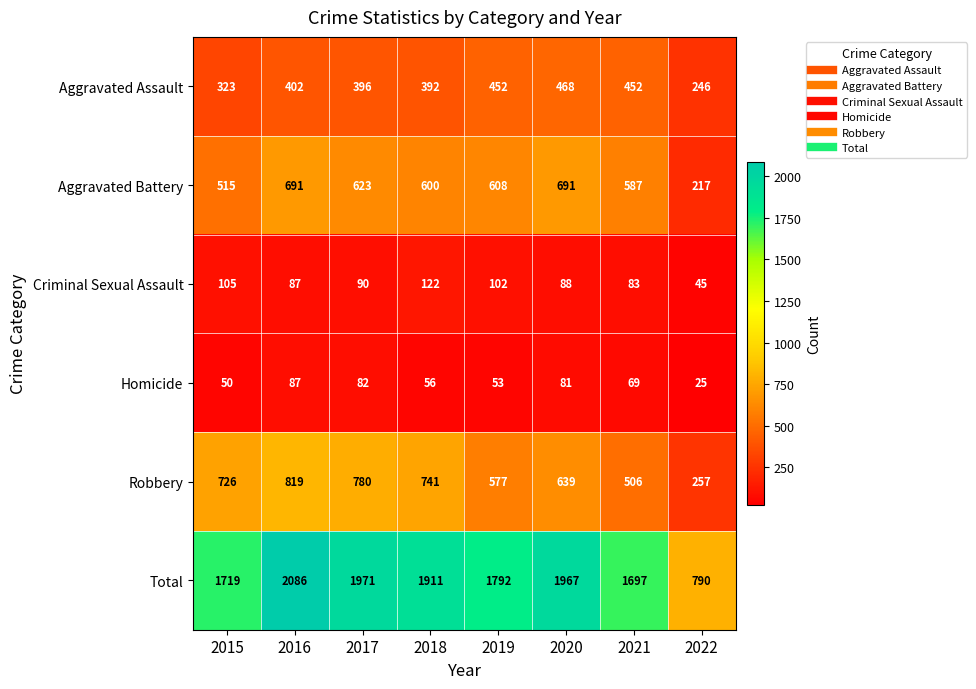

Where is Robbery nearest to the value 538?

2021